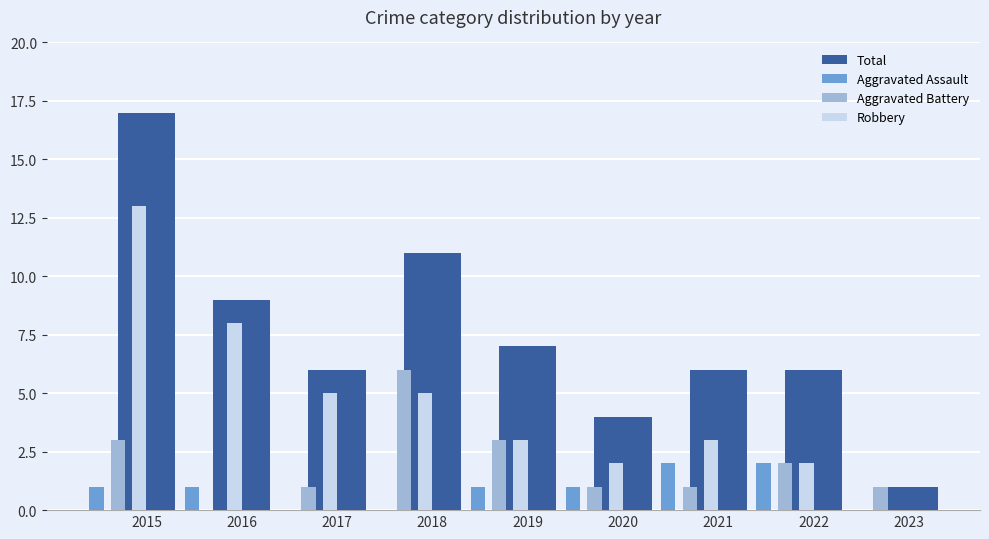

The value of Aggravated Battery at 2019 is 3. True or false?

True